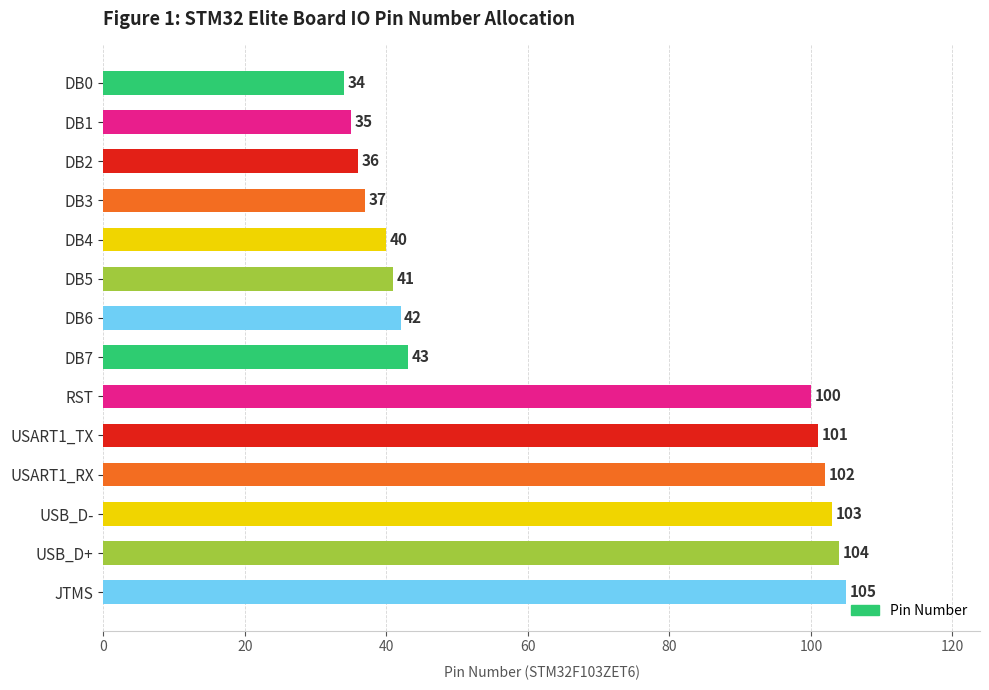

What is the average value?

66